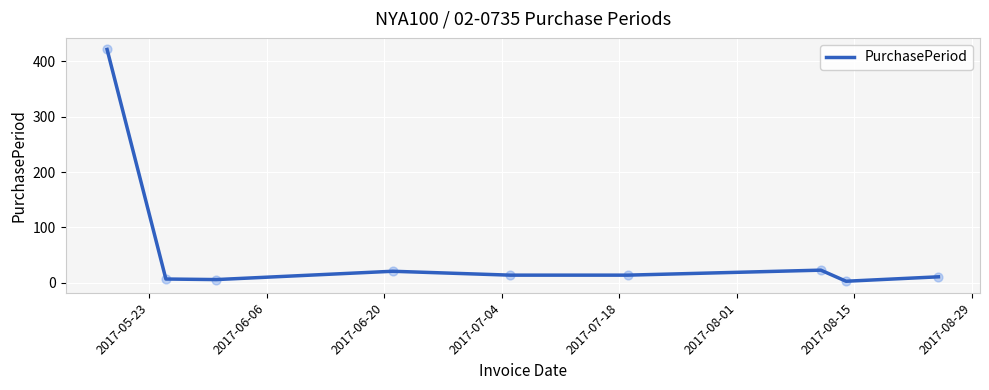

What is the difference between the maximum and minimum values?

418